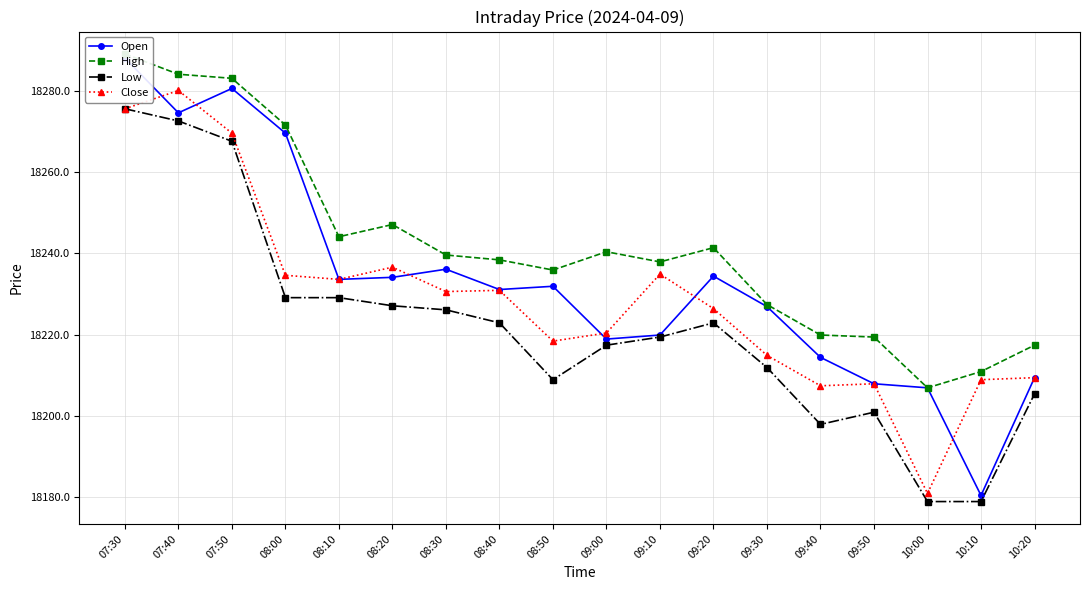

List the labels in order of Open value, smallest first.

10:10, 10:00, 09:50, 10:20, 09:40, 09:00, 09:10, 09:30, 08:40, 08:50, 08:10, 08:20, 09:20, 08:30, 08:00, 07:40, 07:50, 07:30